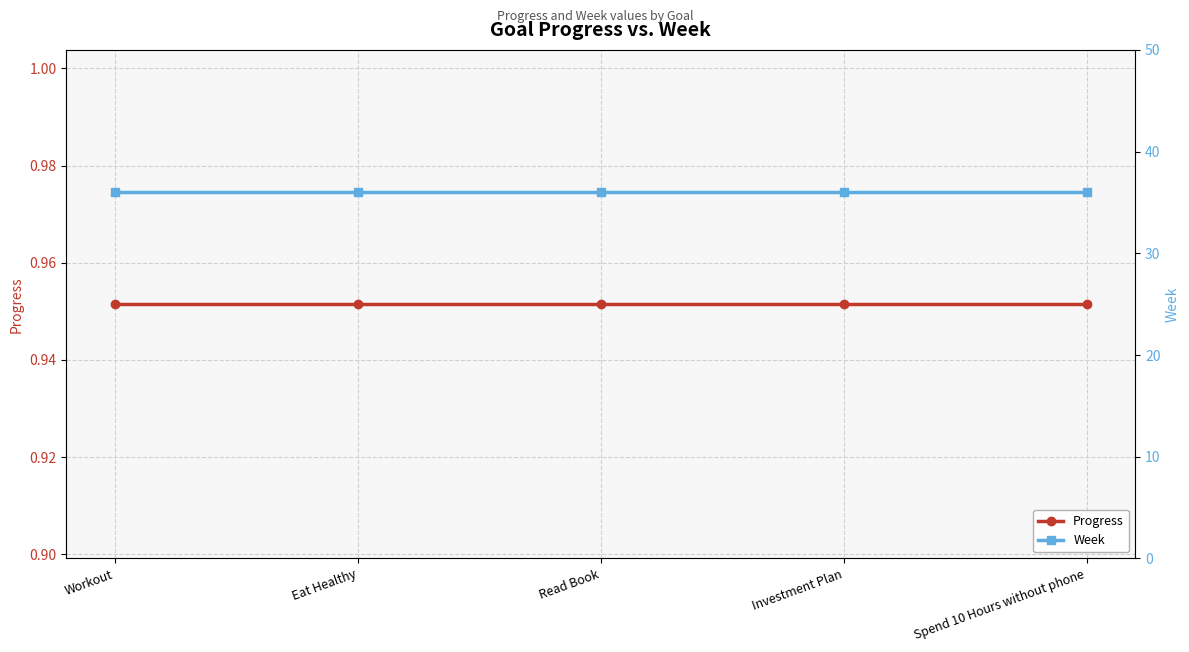

What position from the right is Workout?

5